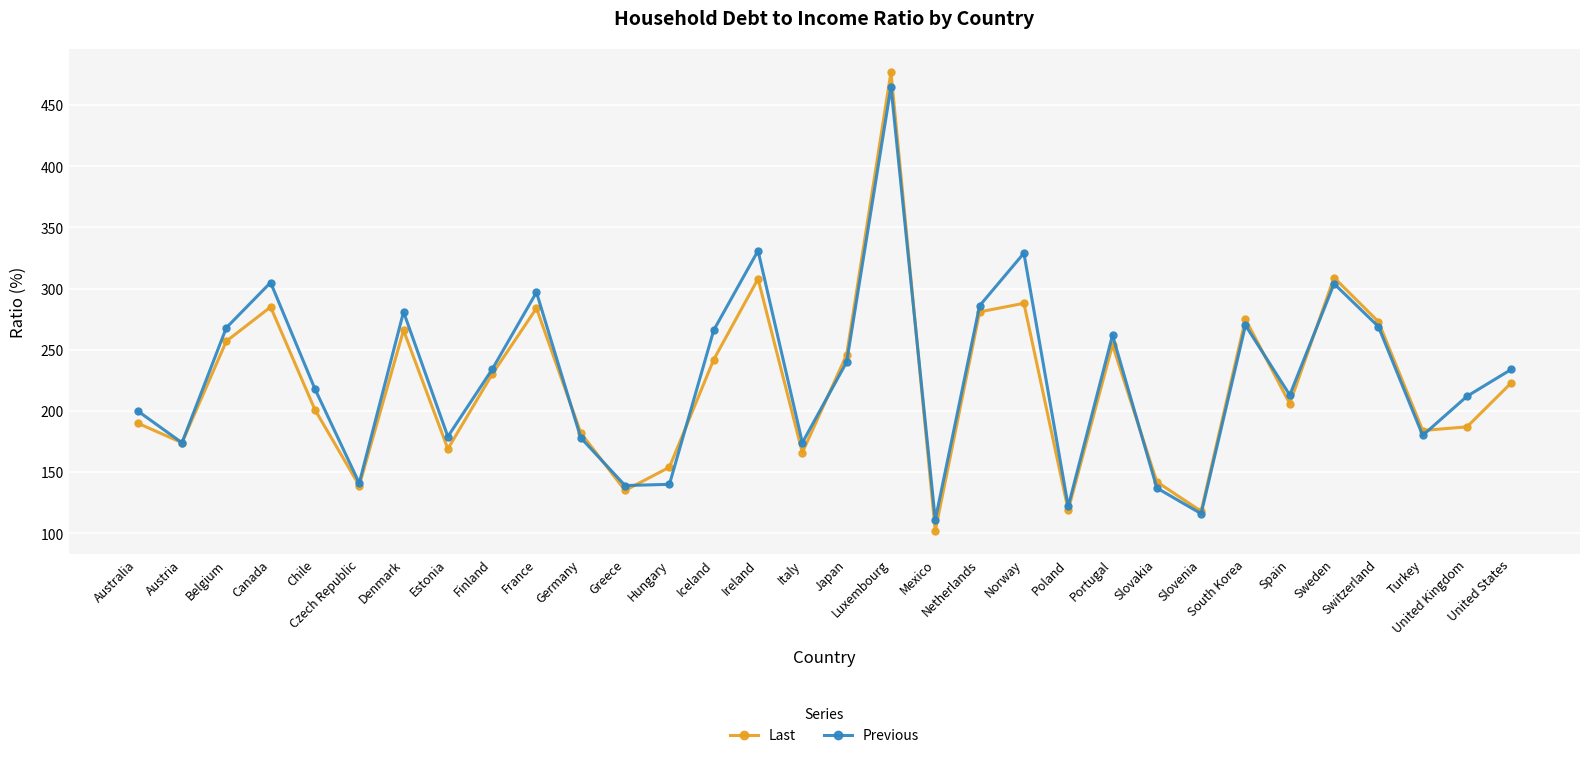

Rank the series by their maximum value, from highest to lowest.

Last, Previous